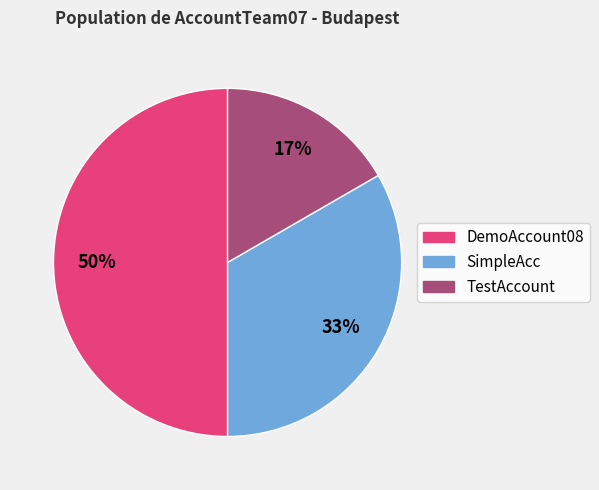

To the nearest percent, what is the difference between the largest and smallest slice percentages?

33%